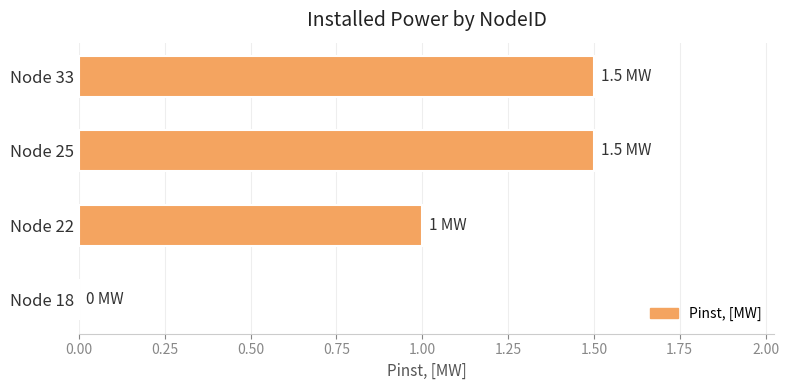

What is the sum of all values?

4.0